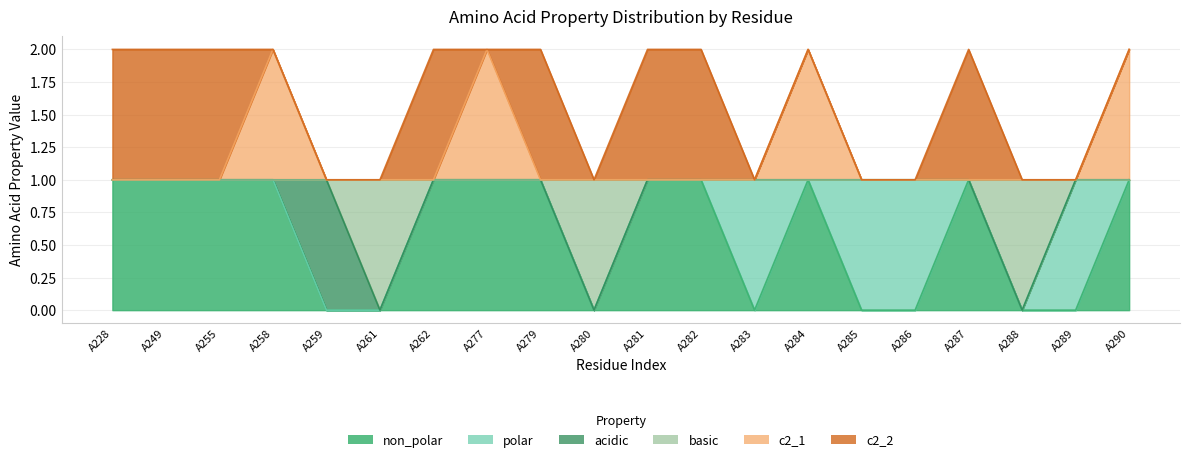

The value of c2_1 at A255 is 1. True or false?

True